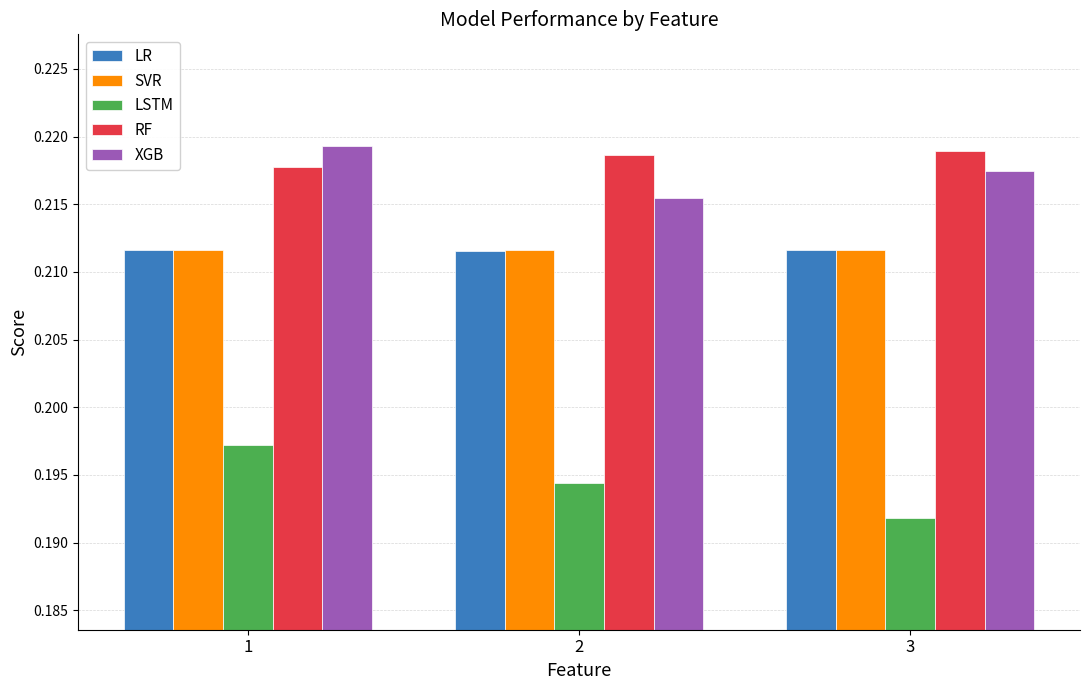

How many RF values are between 0 and 1?

3